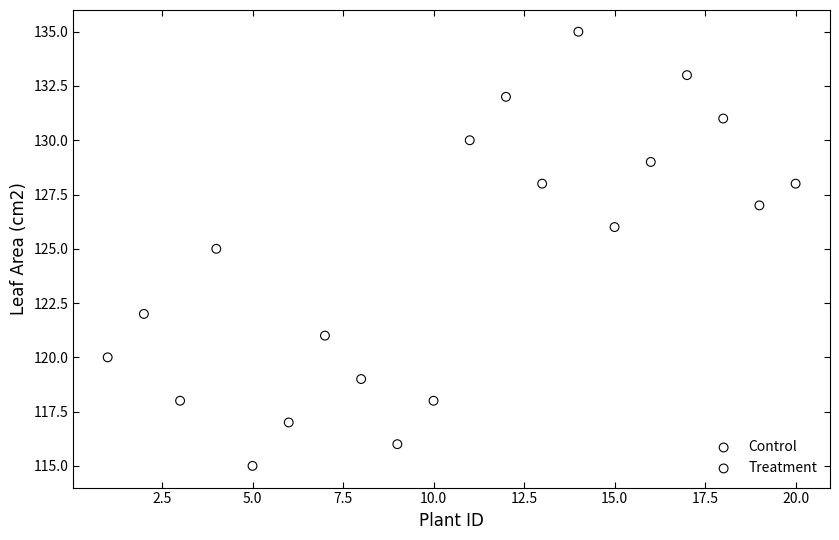

What are all the series names shown in the legend?

Control, Treatment